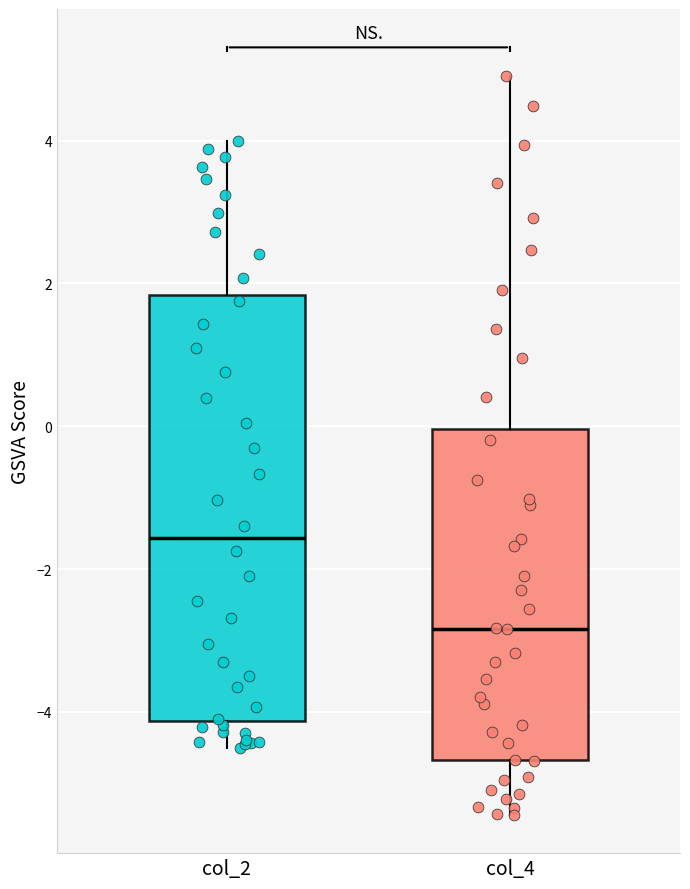

Reading left to right, transcribe this box plot: for each box, give where its median line is, the range the box spans, and where its two whiskers end, as read against the y-axis. The values are not printed on the chart, so give them approximately, as read against the axis.

col_2: median -1.6, box -4.2 to 1.8, whiskers -4.6 to 4.0
col_4: median -2.8, box -4.6 to 0.0, whiskers -5.4 to 5.0